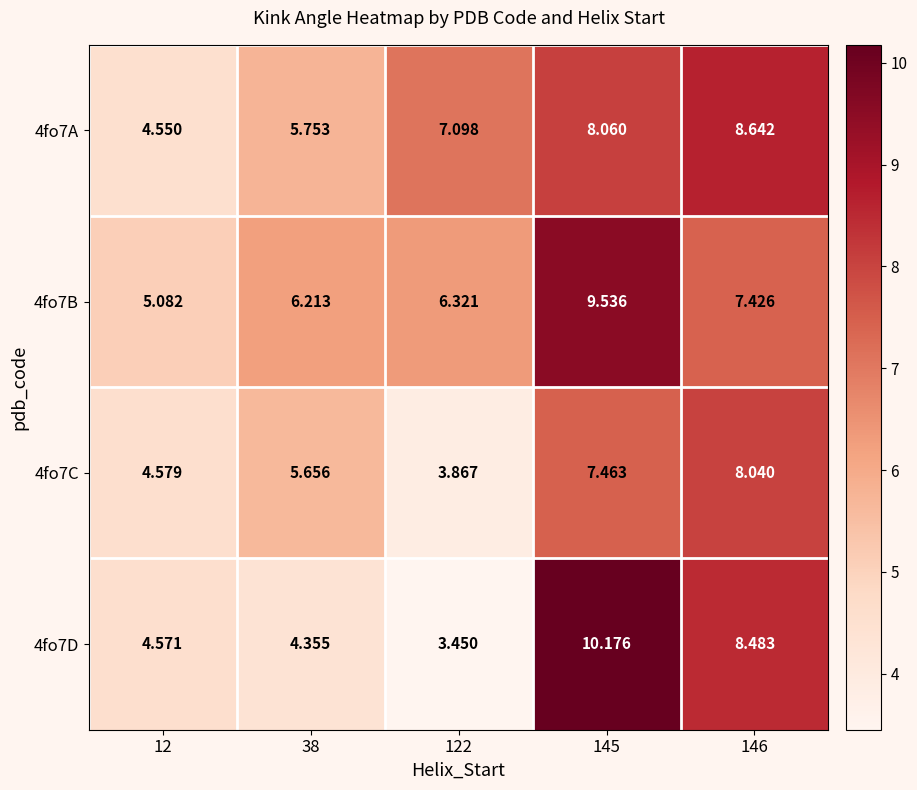

Is the value of 4fo7A at 146 greater than the value of 4fo7D at 38?

Yes